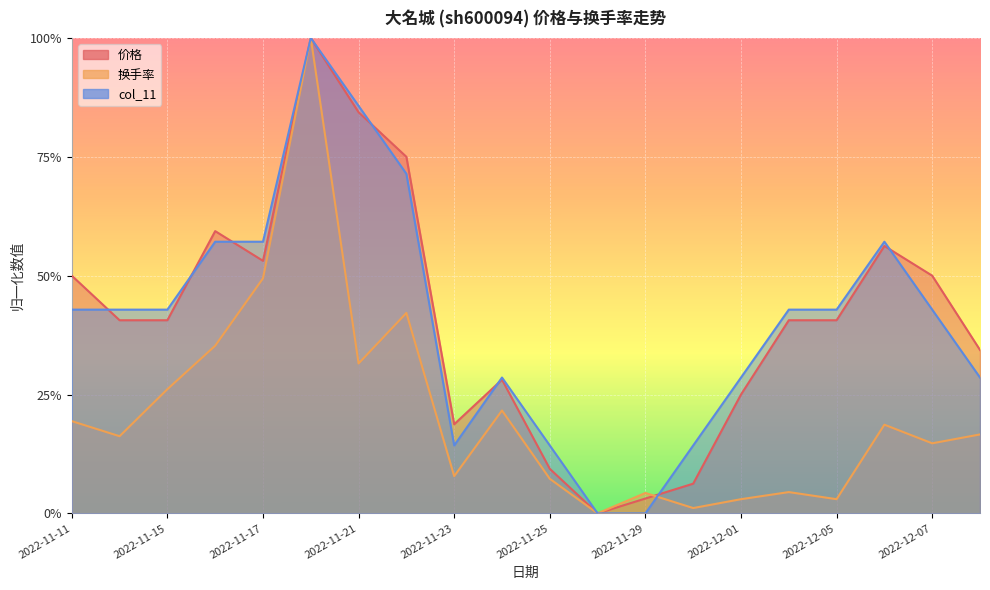

At which category is the sum across all series the highest?

2022-11-18